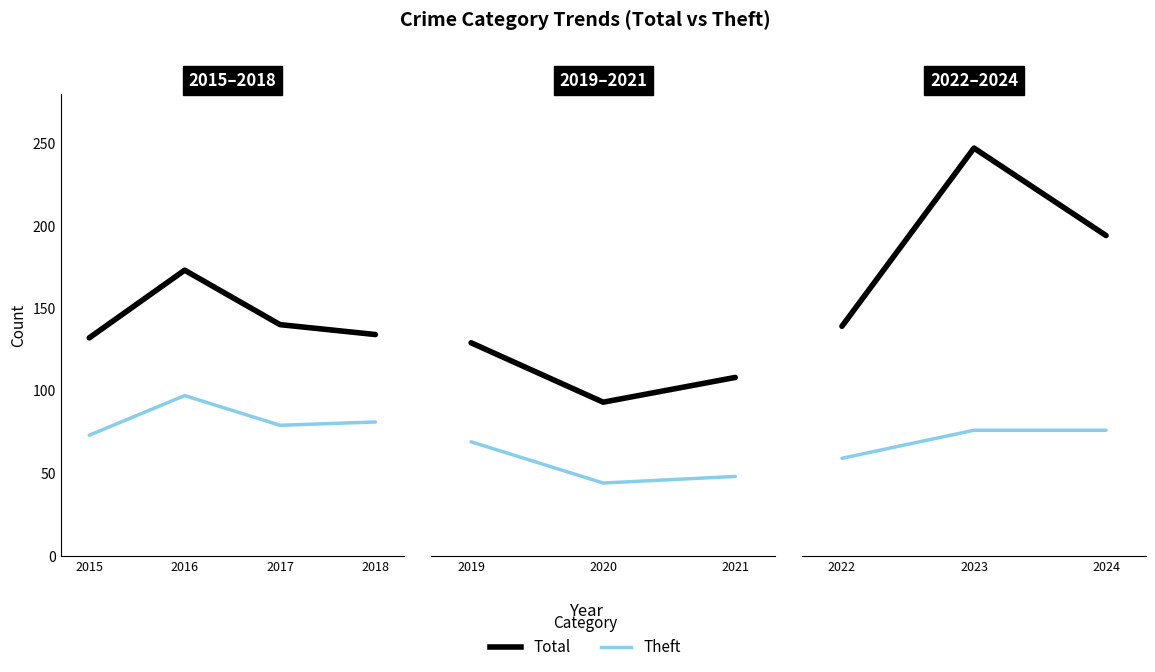

What is the value of the Total point at the 2nd from the left?

247